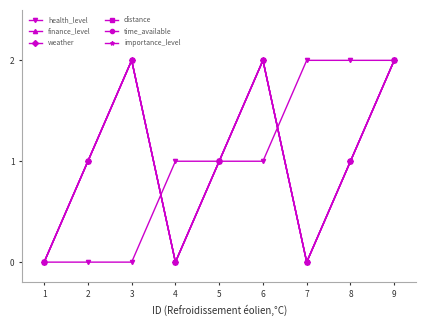

Is it true that weather equals 1 at 4?

False